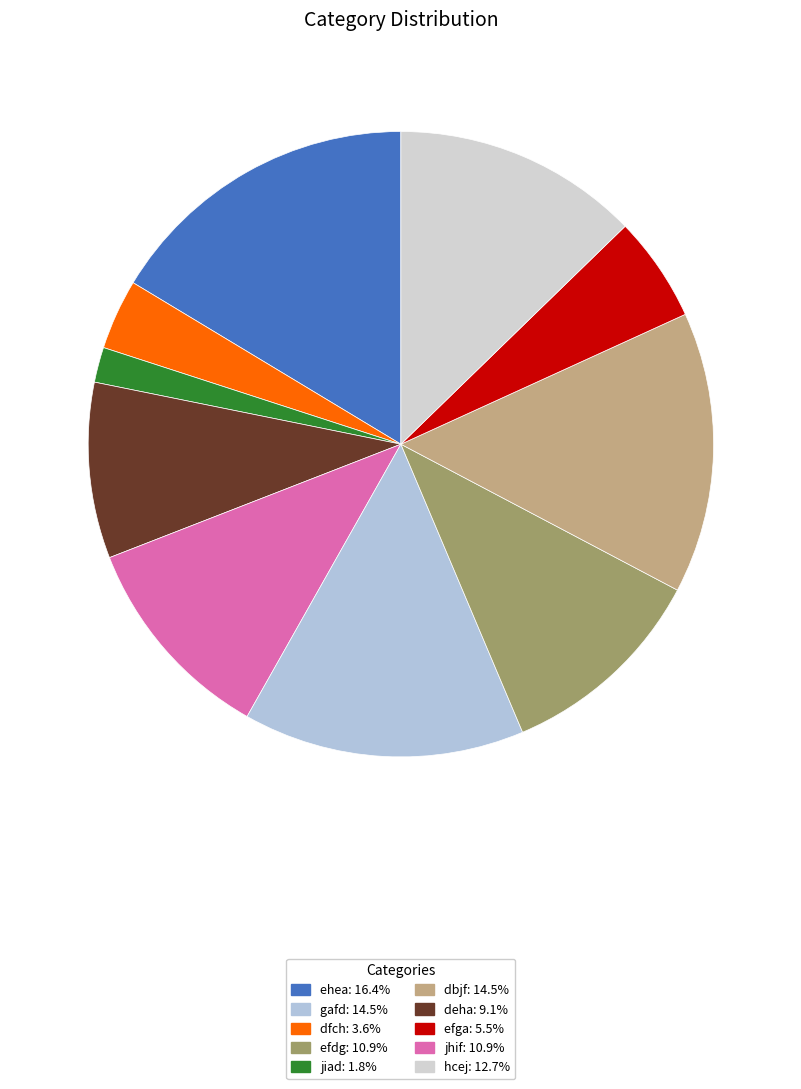

To the nearest percent, what is the average slice percentage?

10%